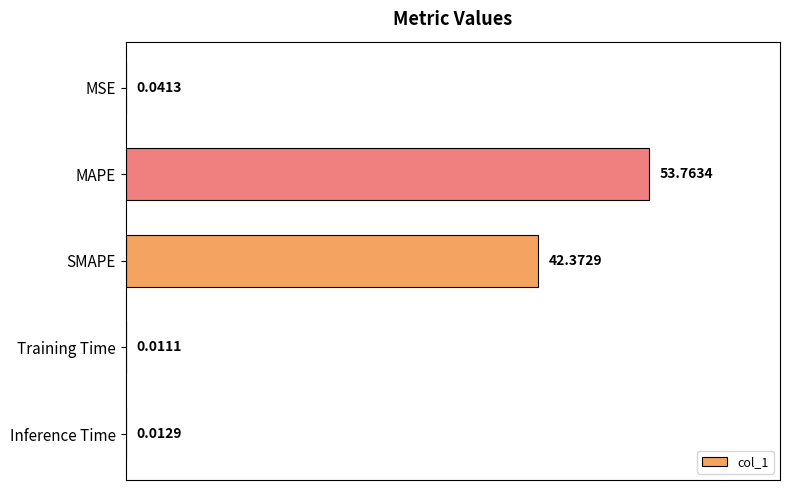

Where is the data nearest to the value 26?

SMAPE